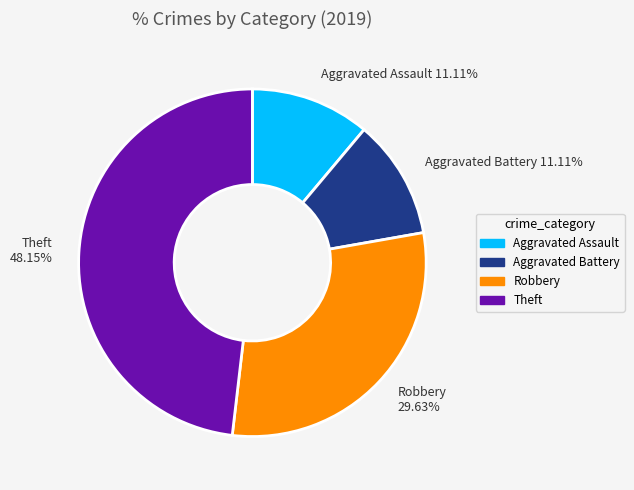

What percentage is NOT represented by Aggravated Battery?

88.9%